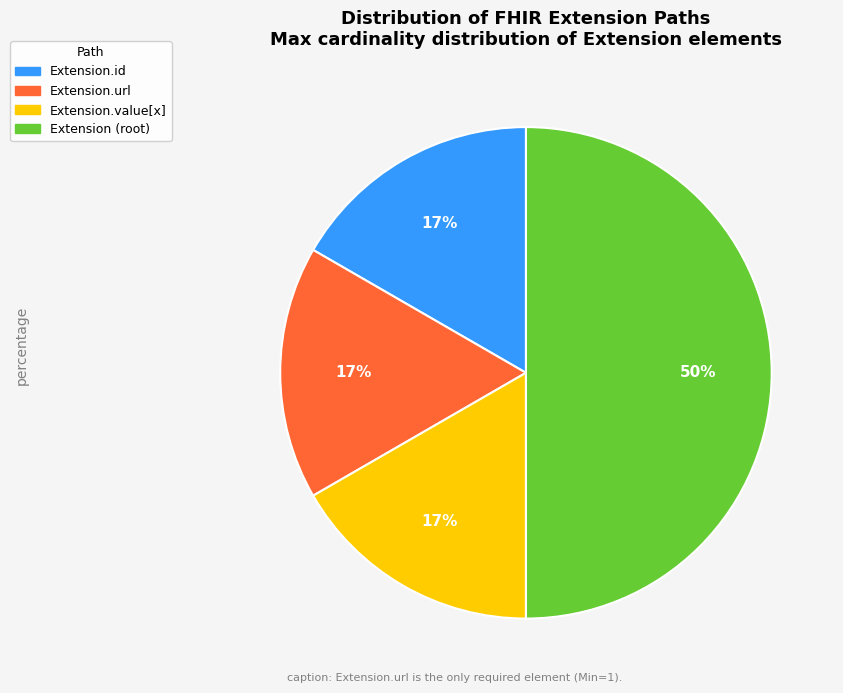

To the nearest percent, what is the difference between the largest and smallest slice percentages?

33%